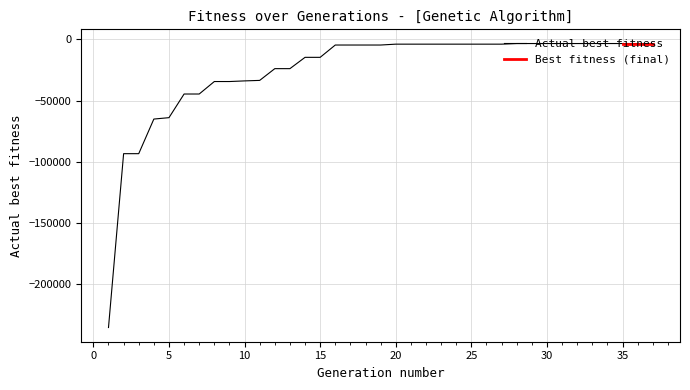

What is the sum of the values at 4 and 26?

-68877